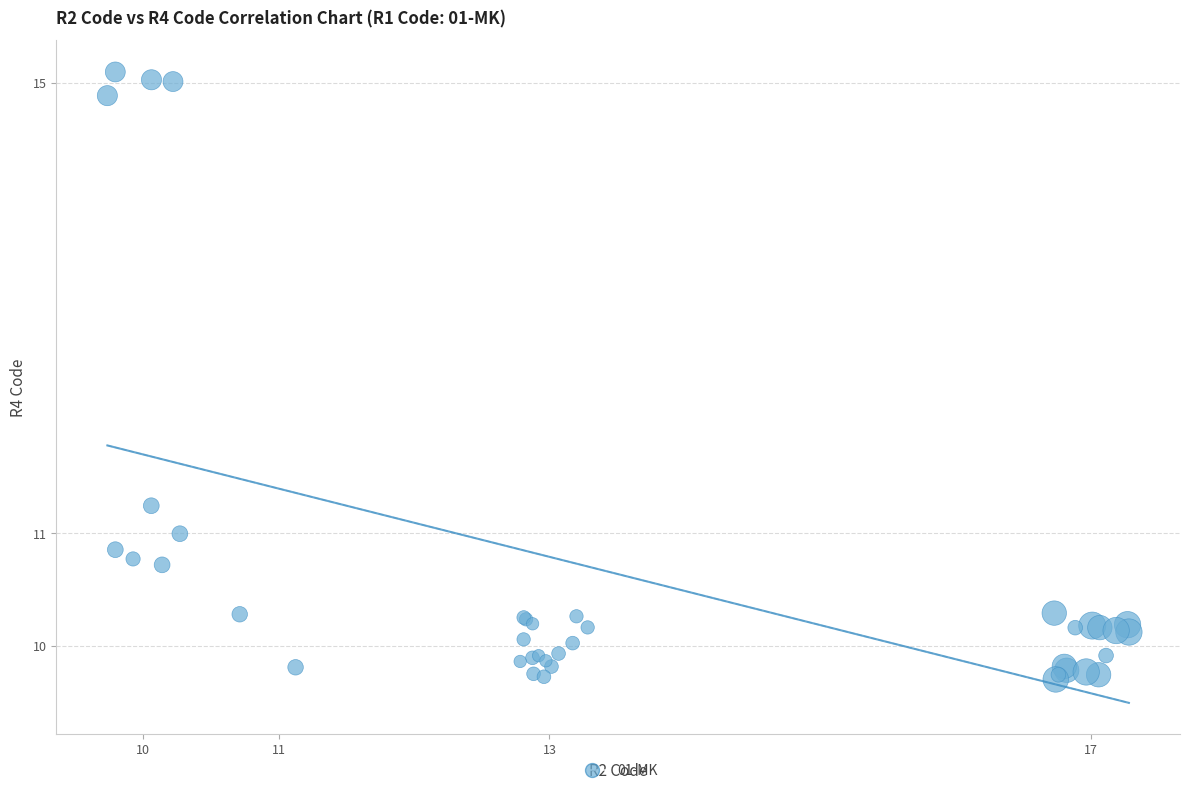

What Y value in the scatter plot is closest to 12?

11.2